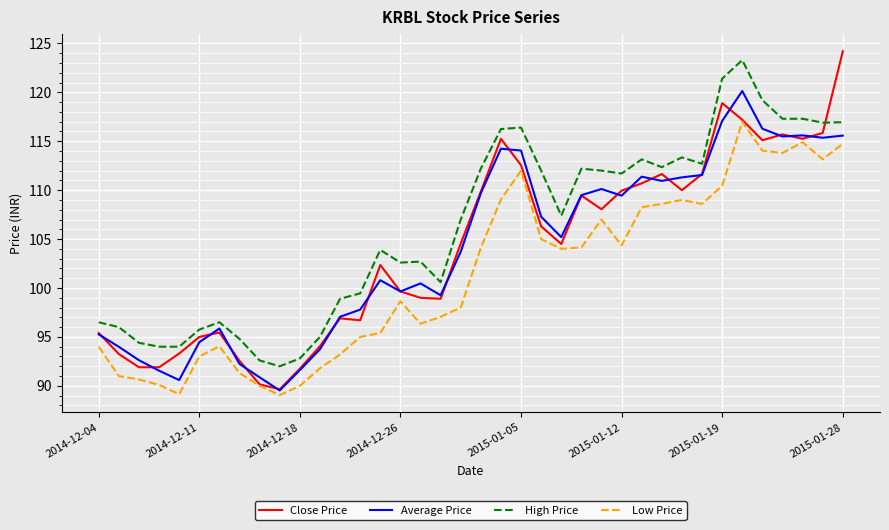

Which series has the largest total across all categories?

High Price